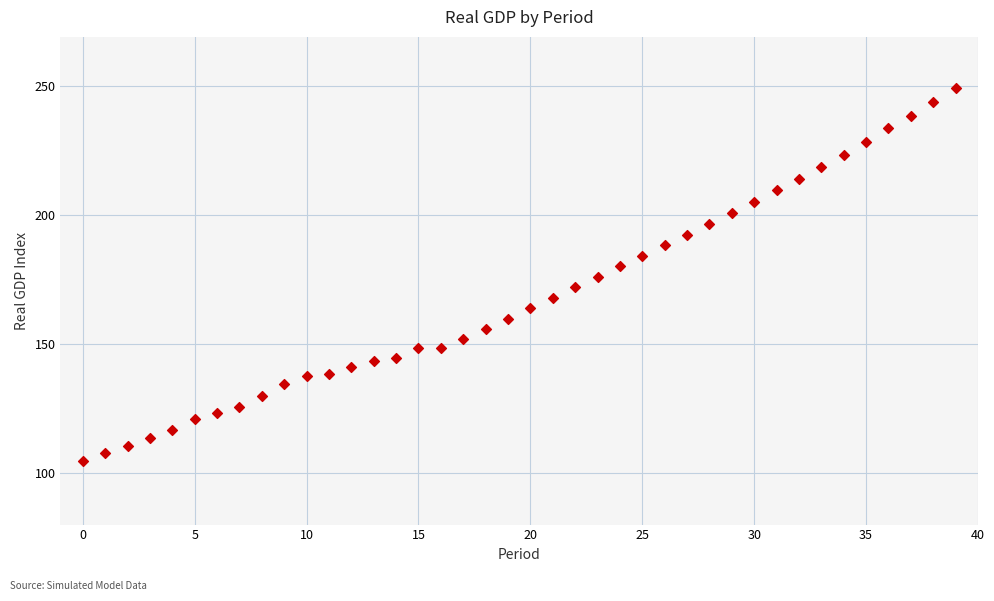

What is the range of Y values (max minus min)?

144.3